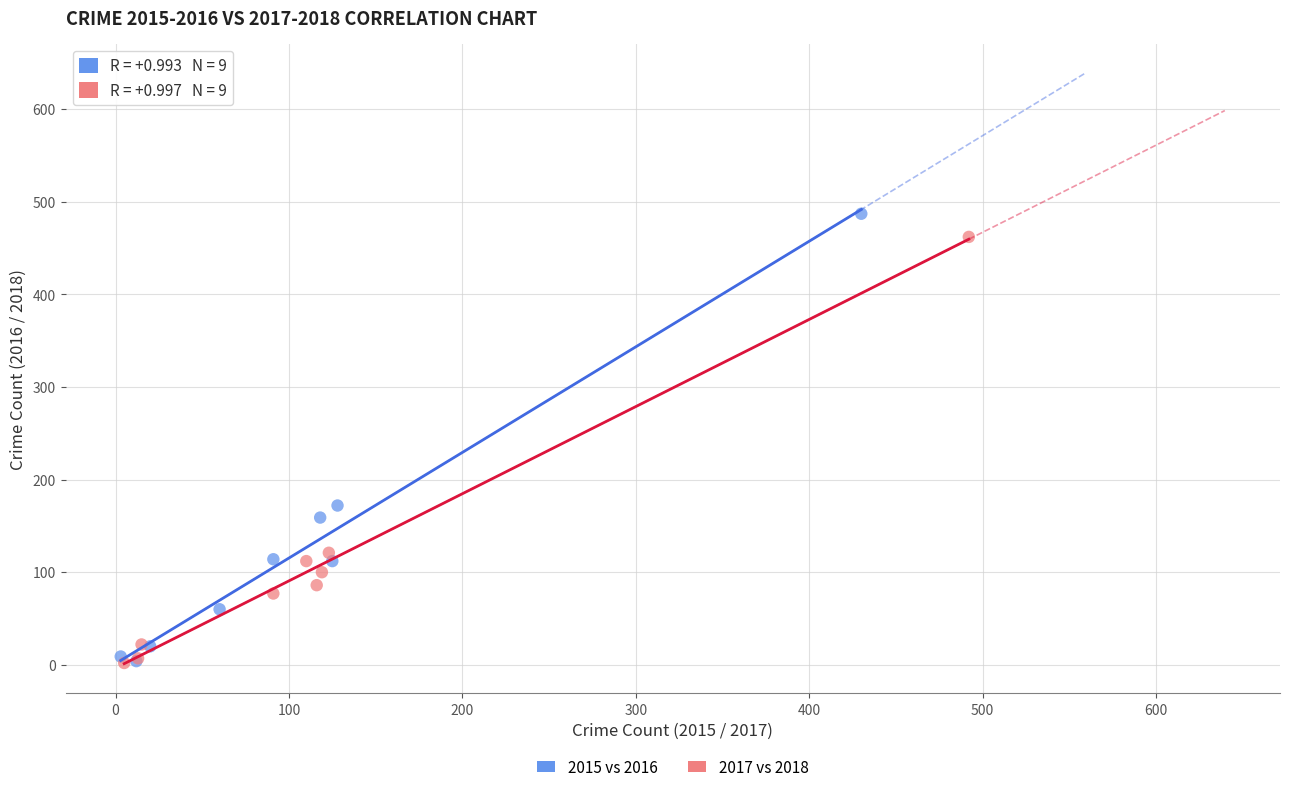

Which series has the widest spread of Y values?

2015 vs 2016